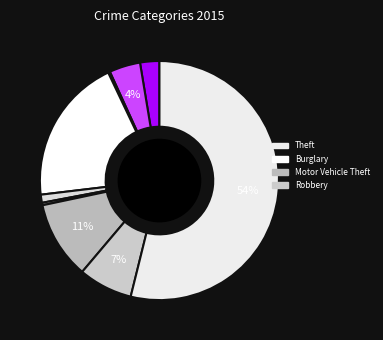

Does any single category account for the majority?

Yes